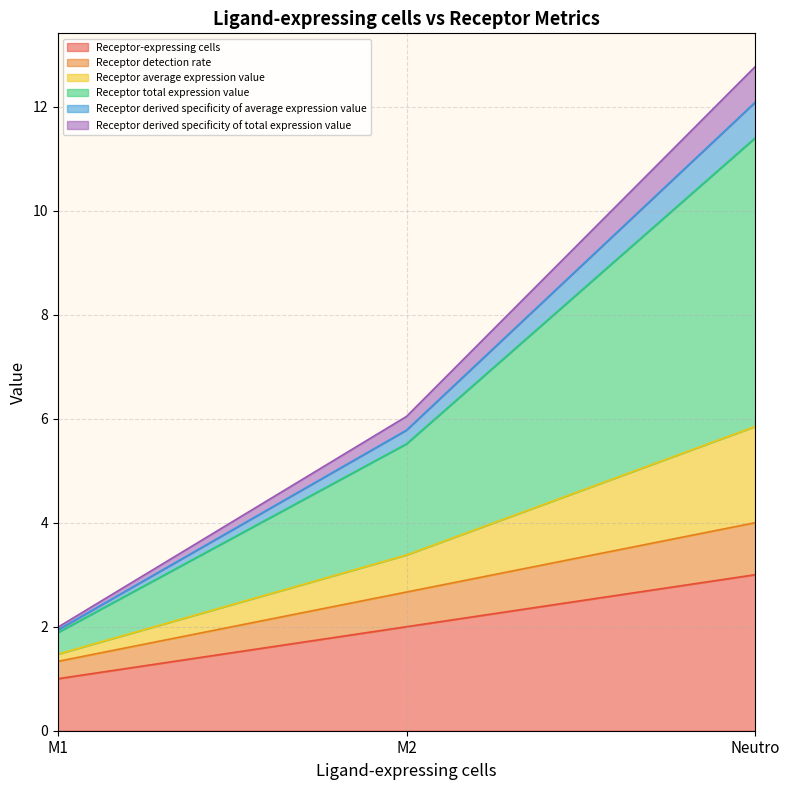

Does the chart have visible grid lines?

Yes